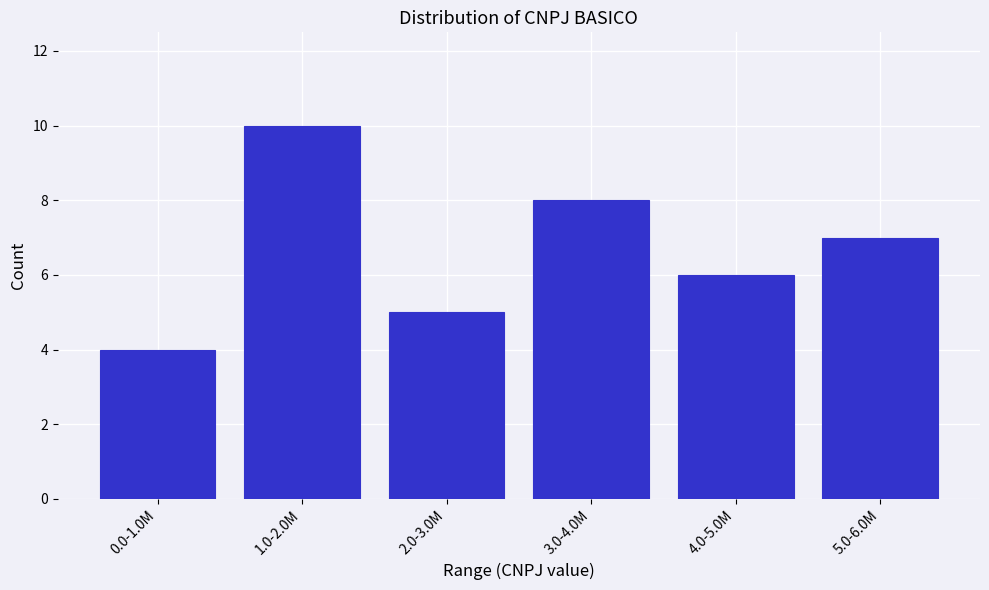

Reading right to left, what are all the values shown in this chart?

7	6	8	5	10	4